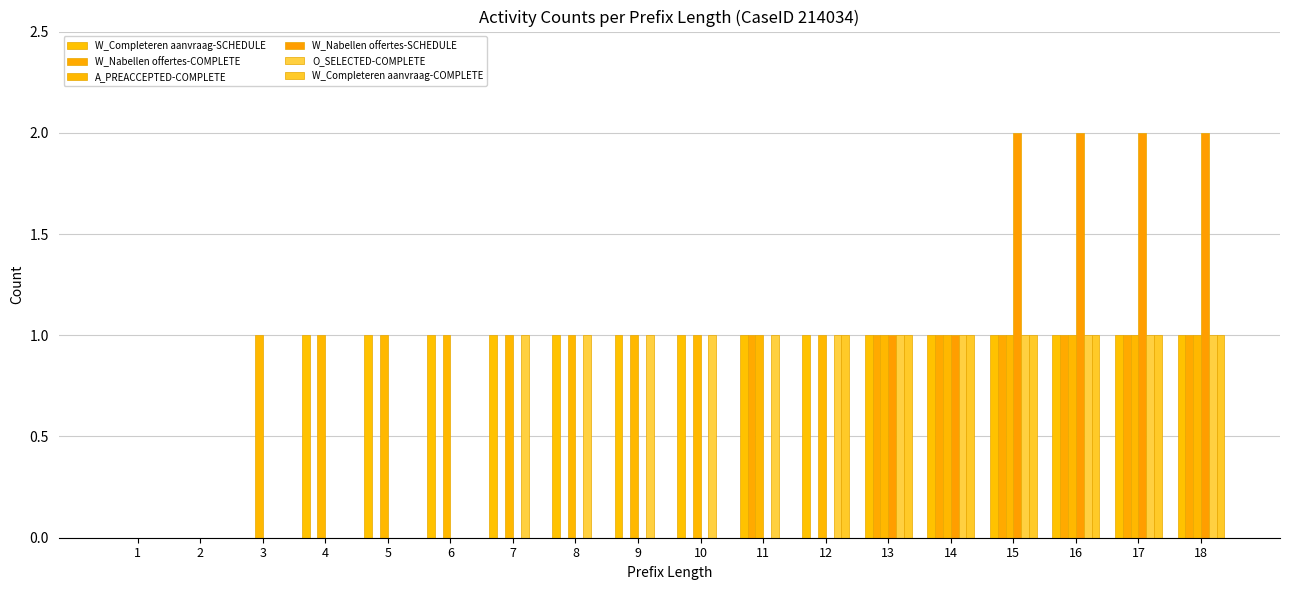

How many distinct data groups are displayed?

6